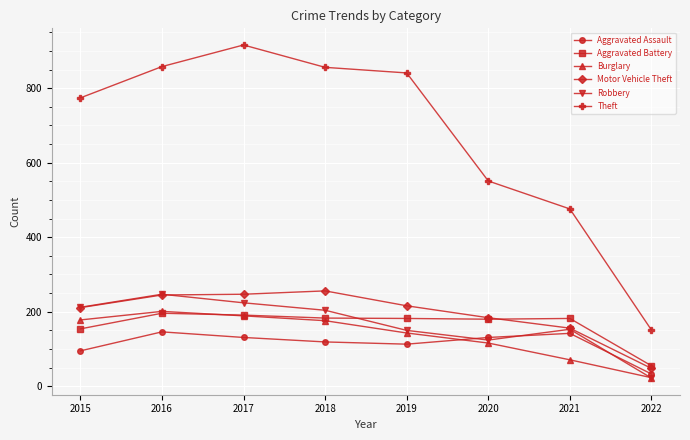

What is the minimum value for Theft?

151